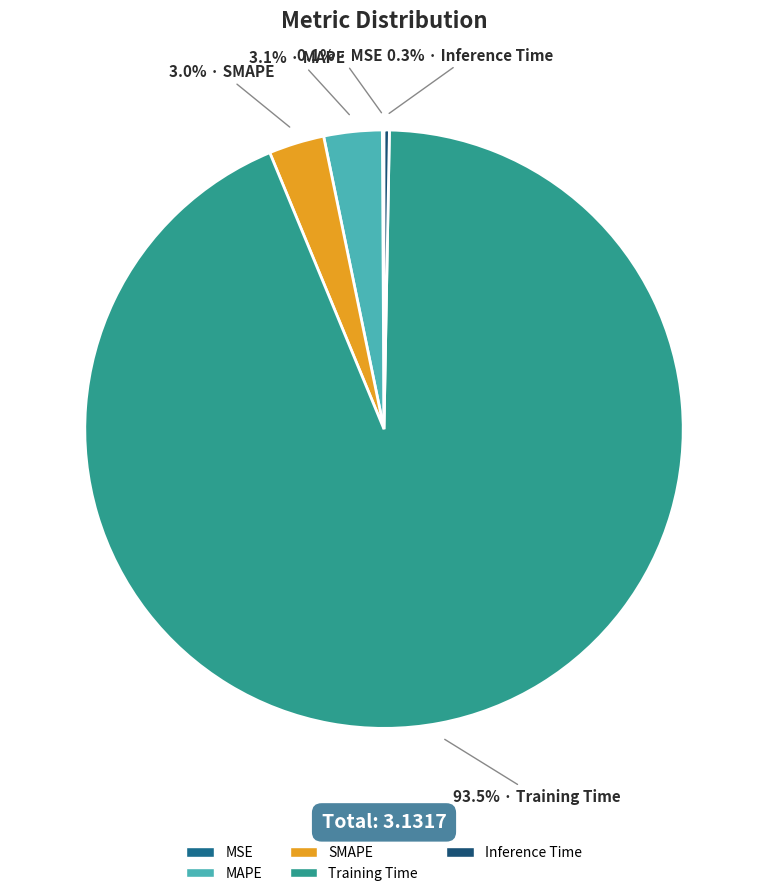

To the nearest percent, what is the difference between the MAPE and Inference Time slice percentages?

3%